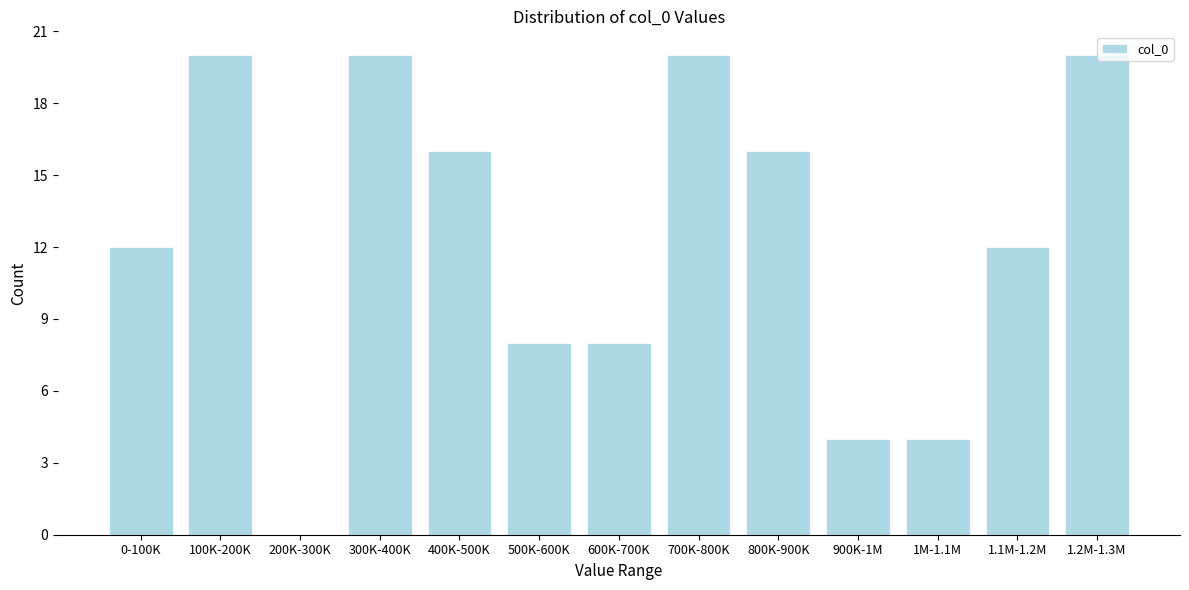

Reading left to right, what are all the values shown in this chart?

0-100K=12	100K-200K=20	200K-300K=0	300K-400K=20	400K-500K=16	500K-600K=8	600K-700K=8	700K-800K=20	800K-900K=16	900K-1M=4	1M-1.1M=4	1.1M-1.2M=12	1.2M-1.3M=20